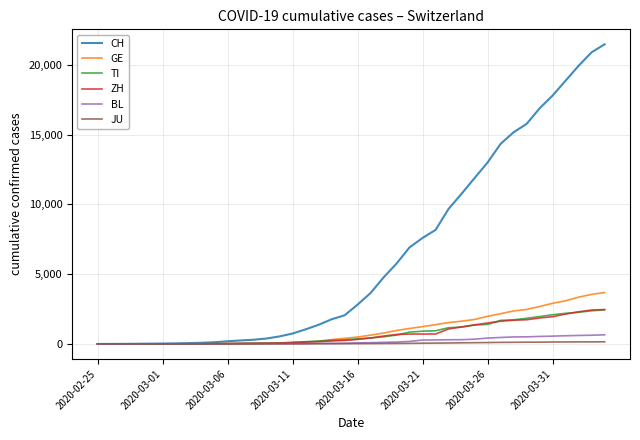

Which series has the largest total across all categories?

CH